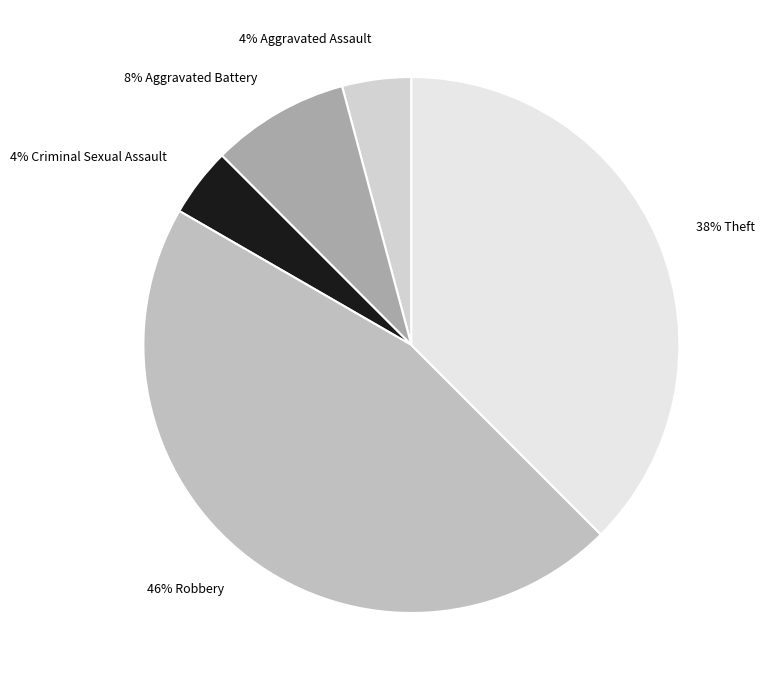

To the nearest percent, what is the difference between the largest and smallest slice percentages?

42%